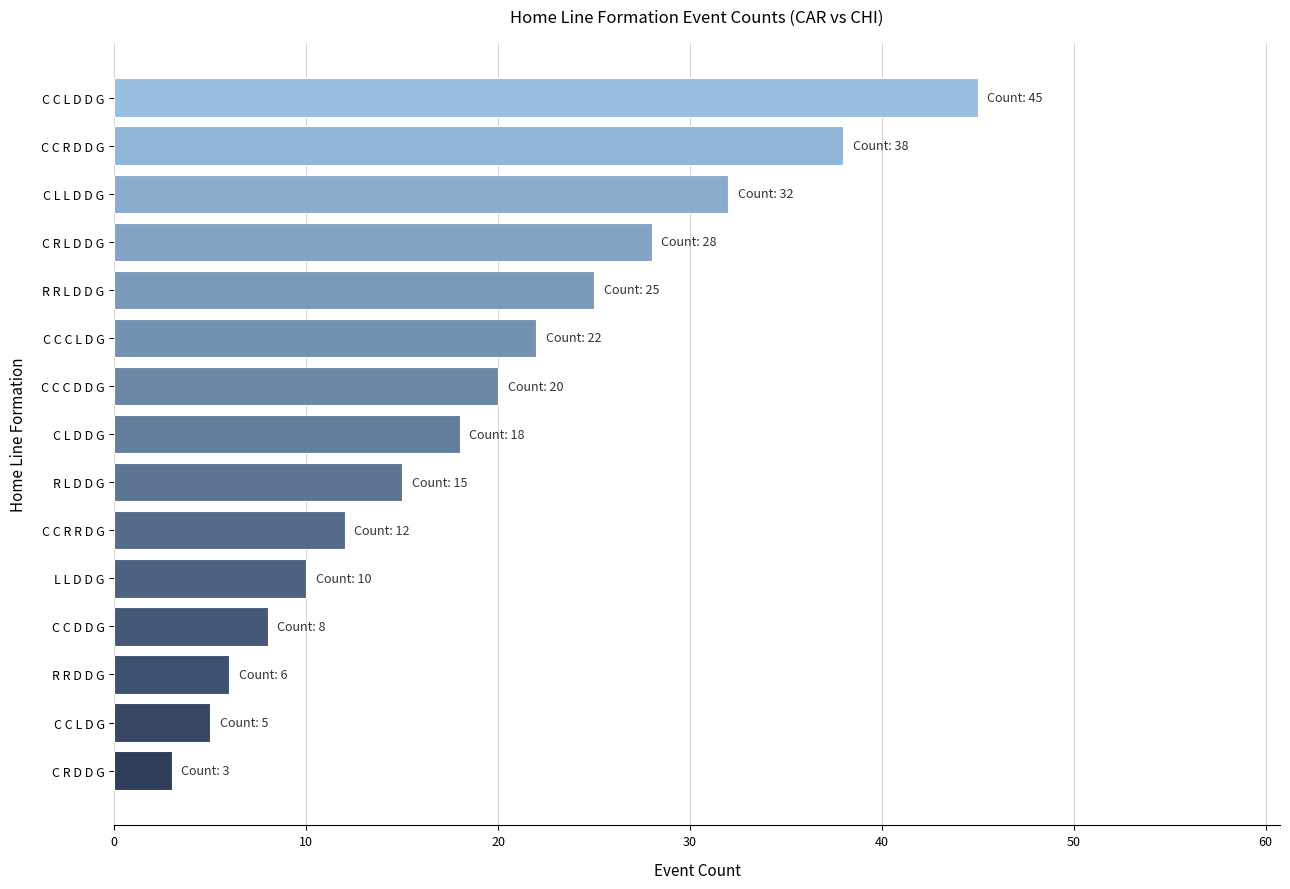

True or false: the data shows 9 at R R D D G.

False